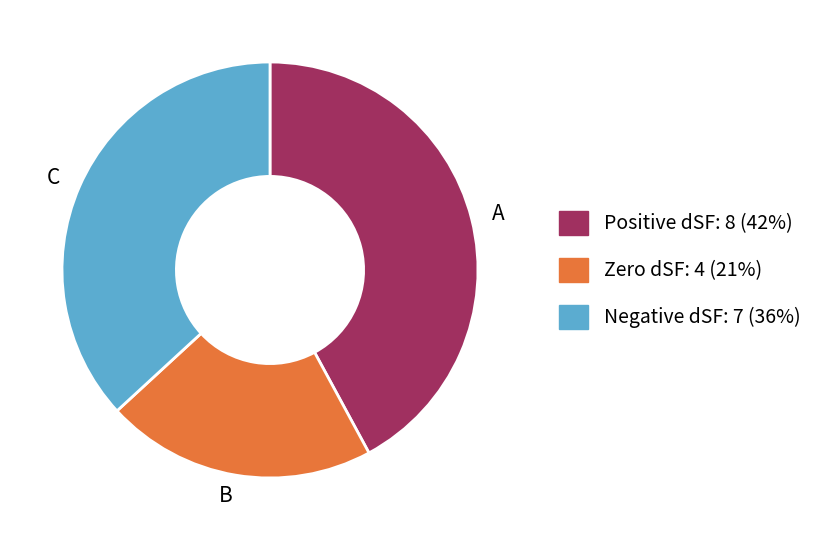

Which has a higher value, B or C?

C